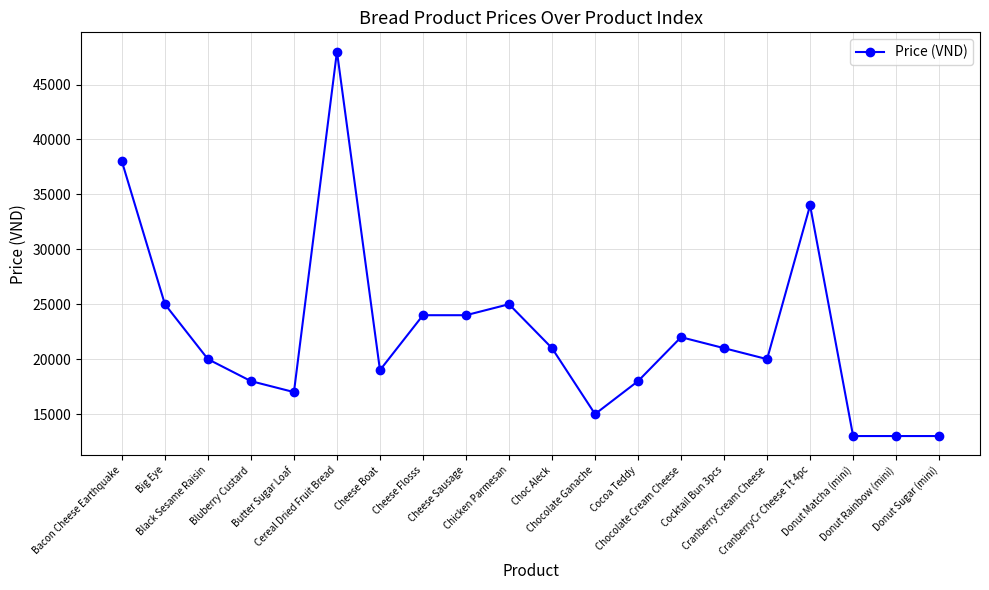

How many data points does each series have?

20